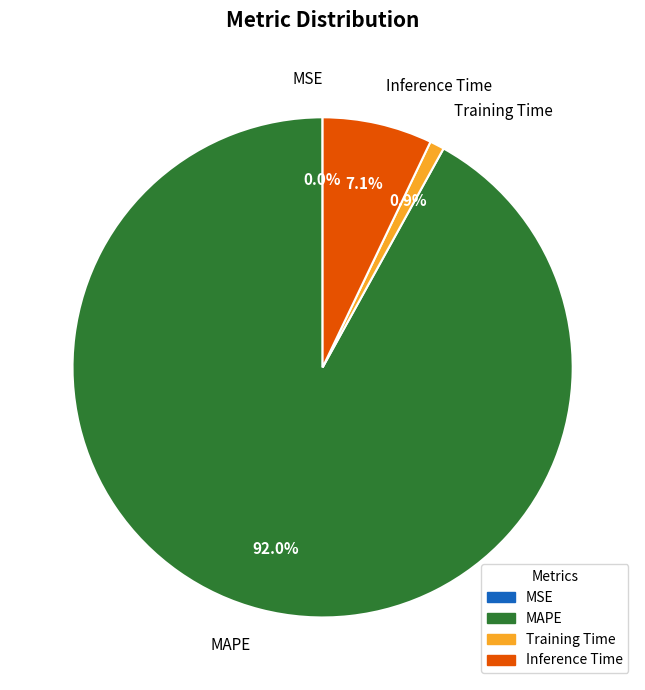

Which category has the biggest portion of the pie?

MAPE